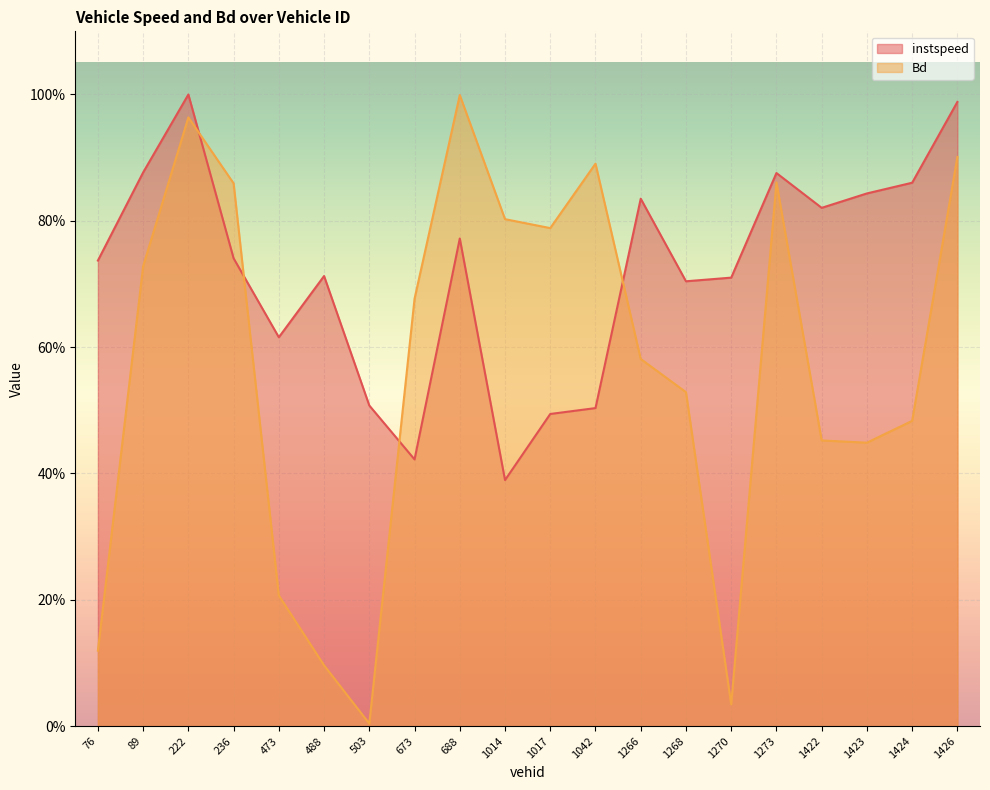

How many times do Bd and instspeed cross each other?

4